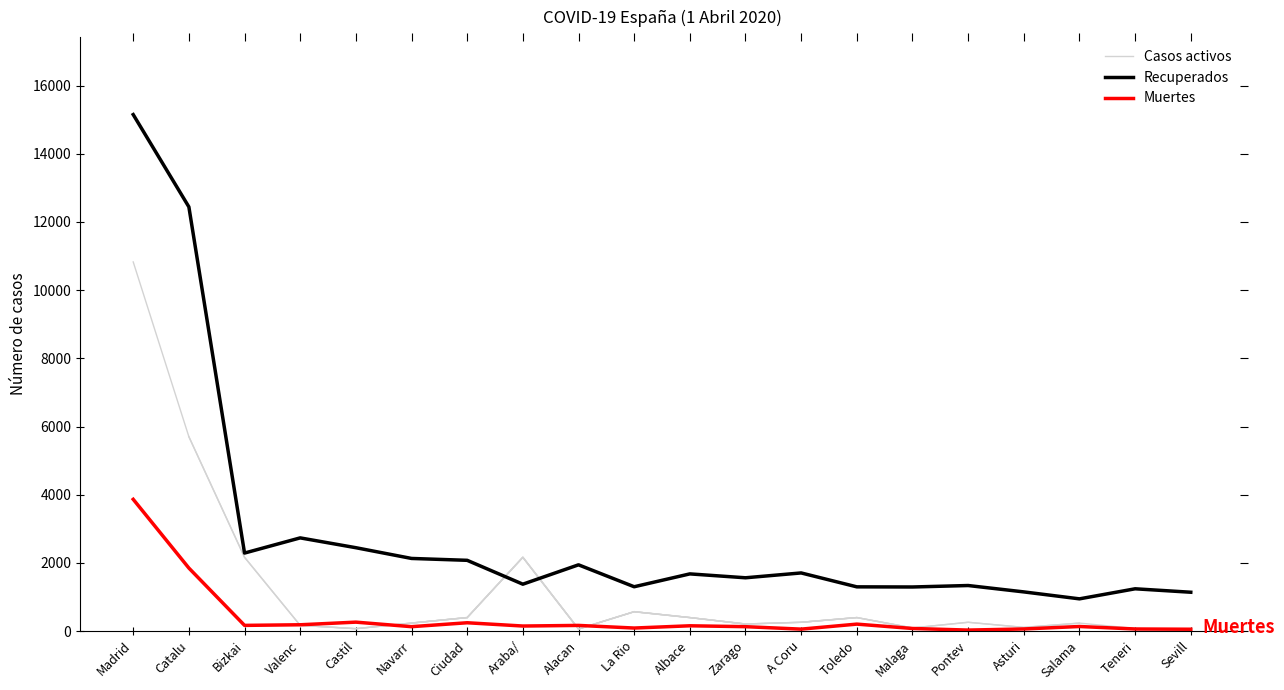

At which category does Recuperados reach its first local peak?

Valenc